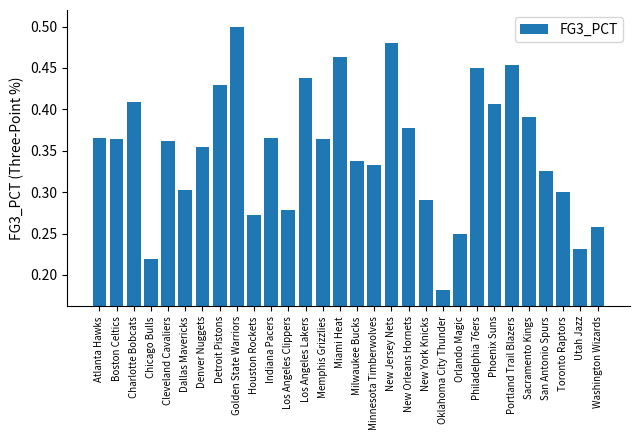

Which has a higher value, Dallas Mavericks or Boston Celtics?

Boston Celtics